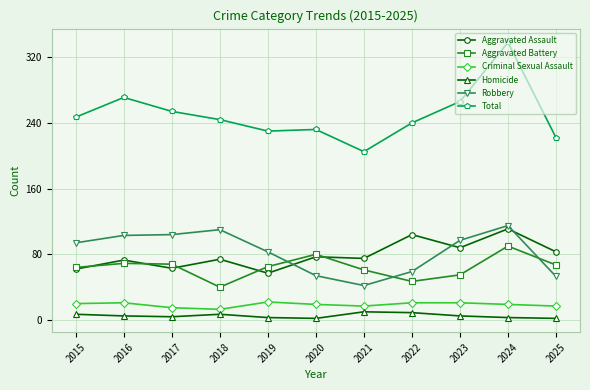

The Total series shows 52 at 2021. True or false?

False